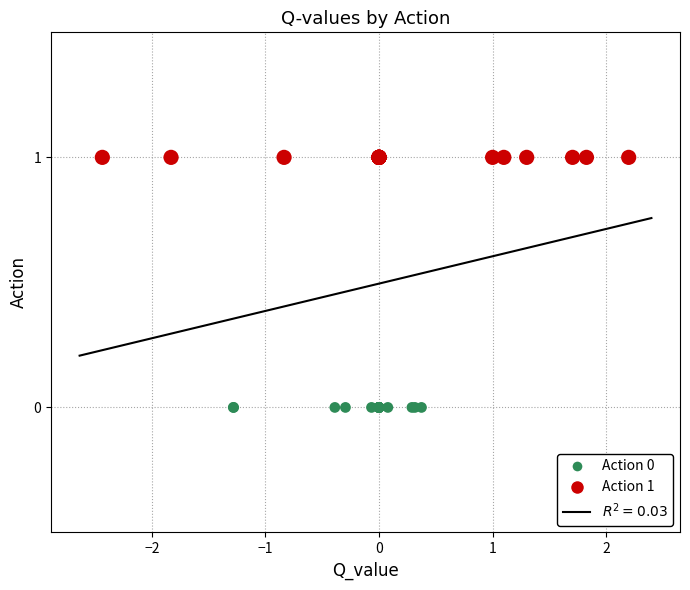

Which series contains the highest Y value?

Action 1